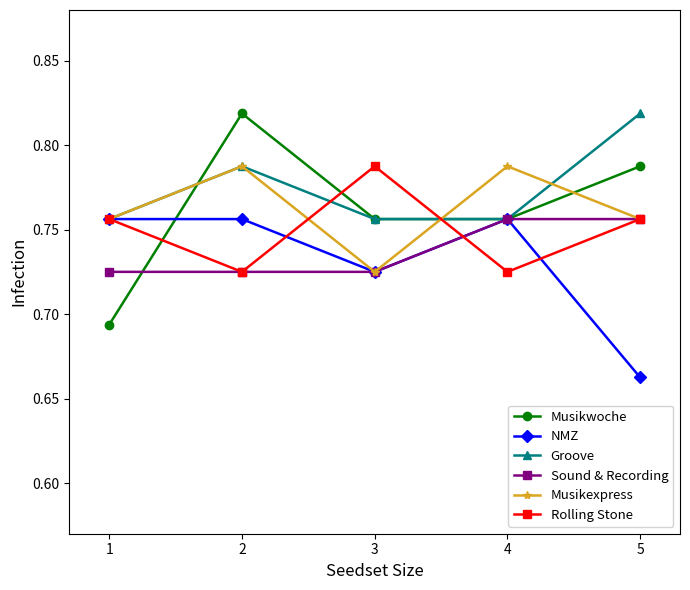

The value of NMZ at 5 is 0.3. True or false?

False